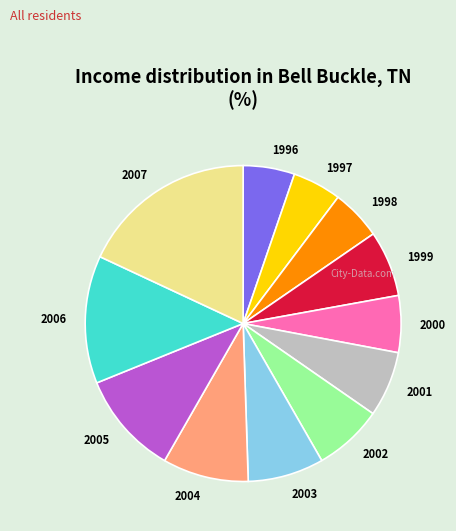

Combined, do 2005 and 2001 account for over 50%?

No